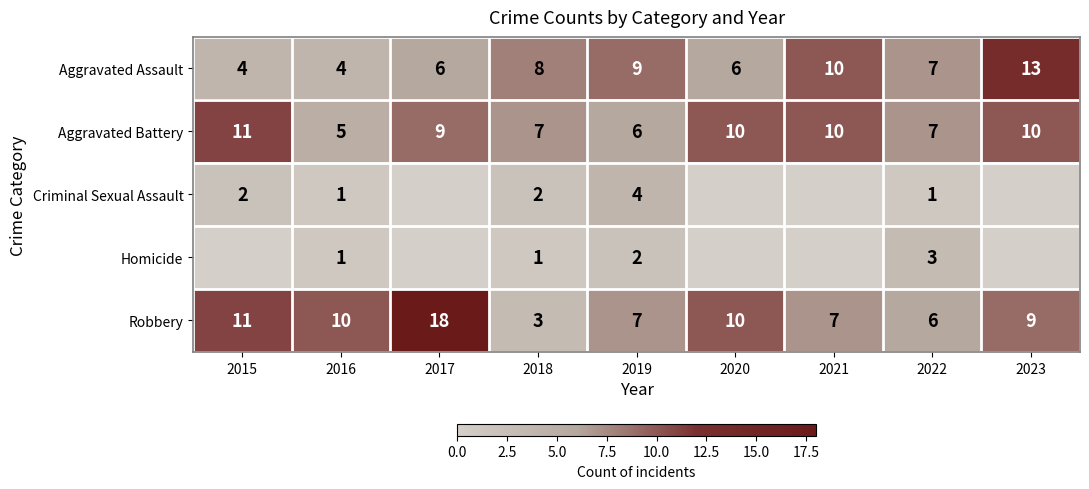

Which has a higher value, 2020 or 2015?

2020